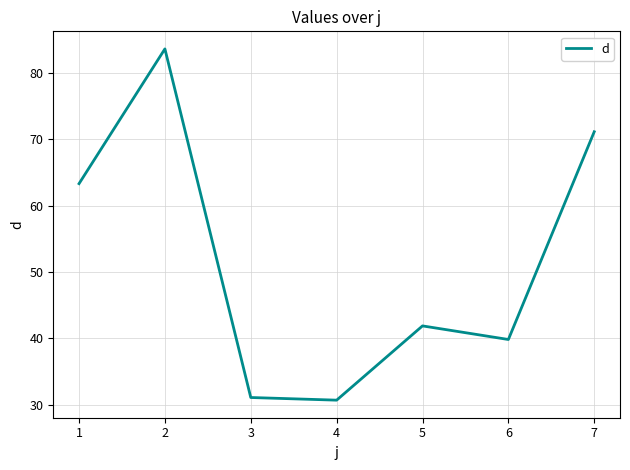

True or false: the data shows 31.1 at 3.

True